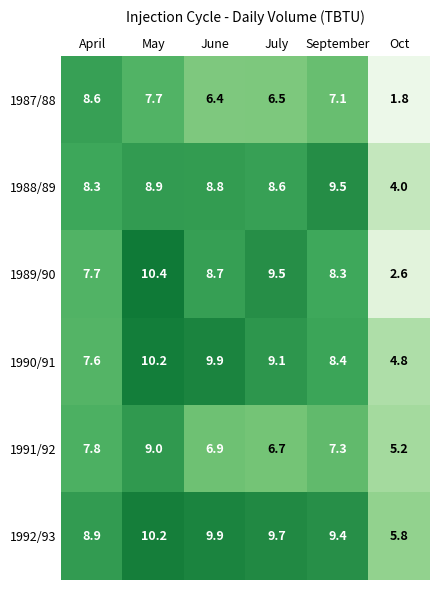

How many series are shown in this chart?

6